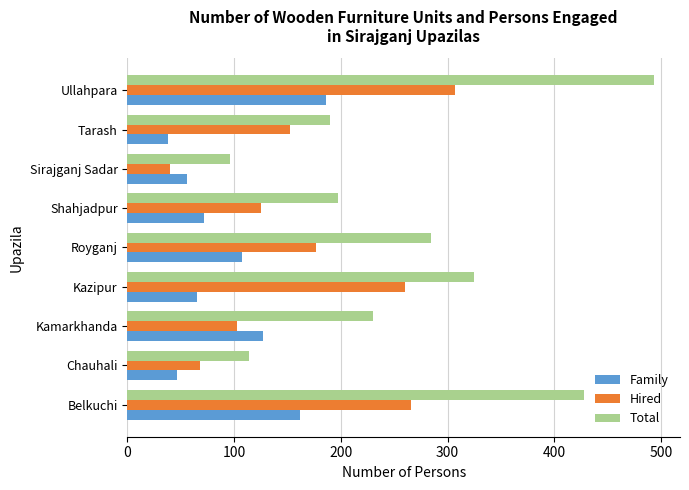

What is the total value across all series at Sirajganj Sadar?

192